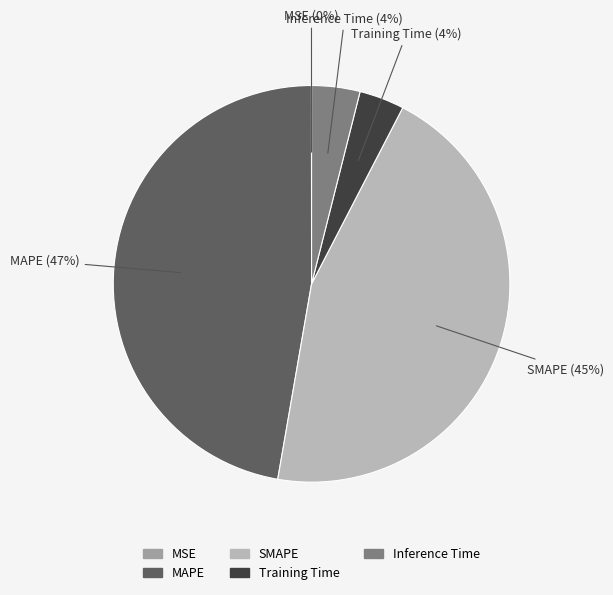

Is there a majority slice in this chart?

No